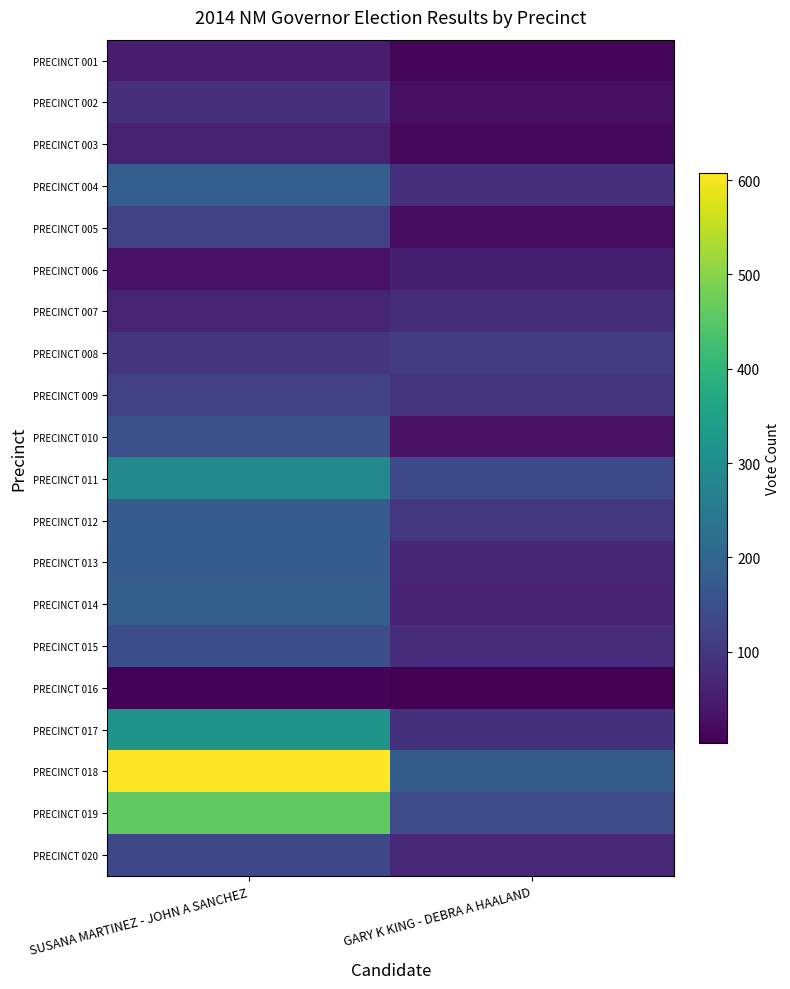

Between SUSANA MARTINEZ - JOHN A SANCHEZ and GARY K KING - DEBRA A HAALAND, which series saw the biggest shift?

PRECINCT 018